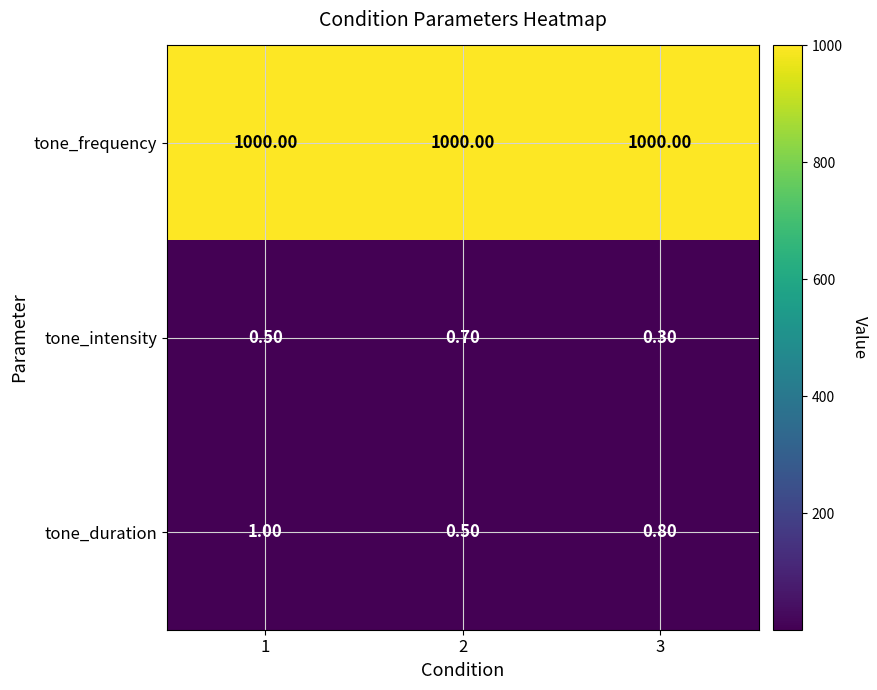

At how many categories does at least one series exceed 143?

3